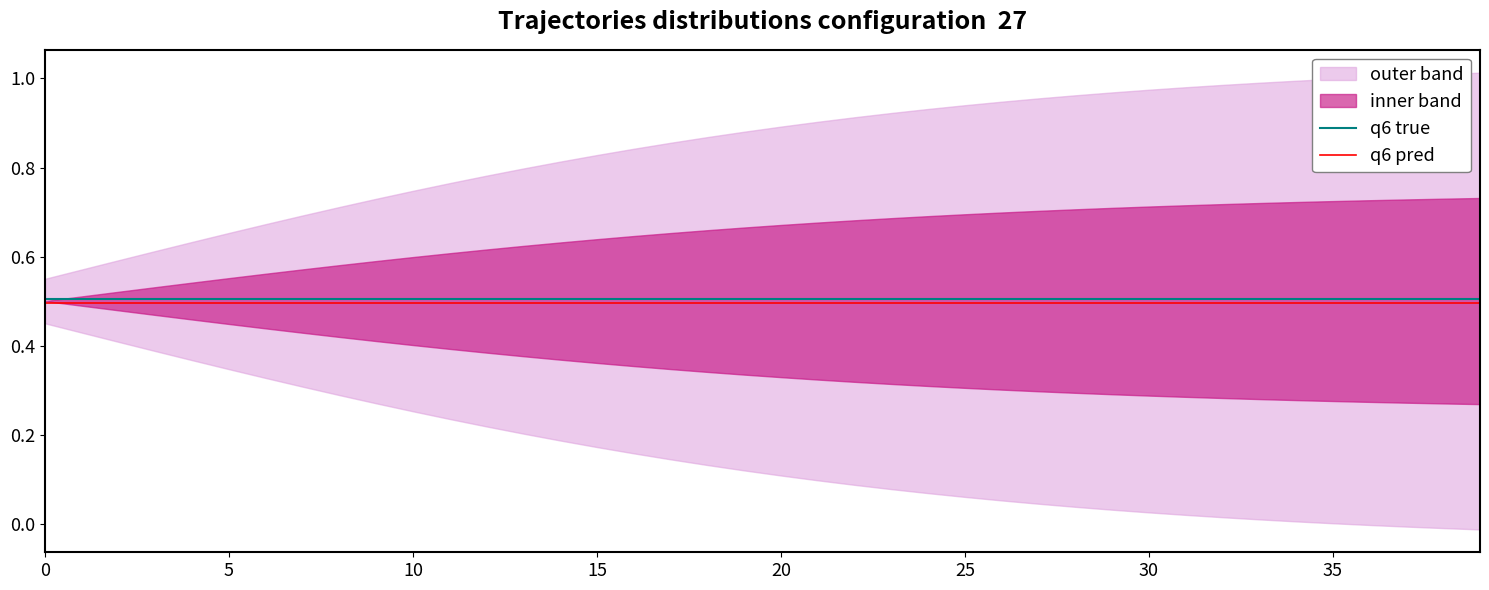

True or false: q6 true and q6 pred intersect in this chart.

False